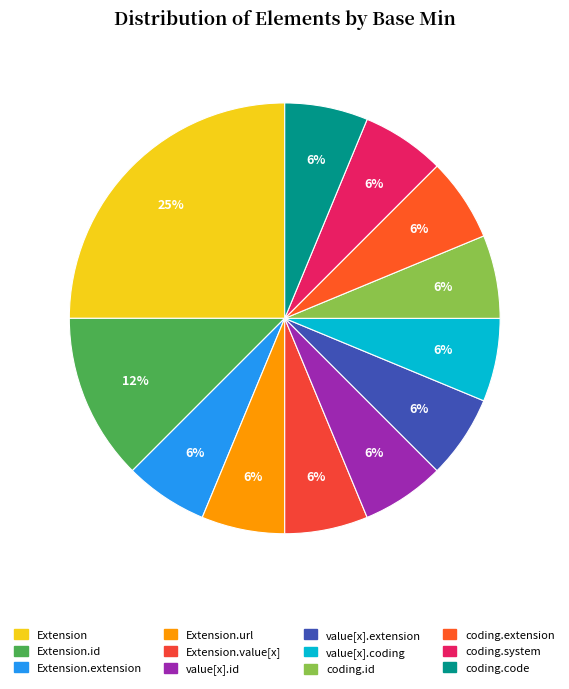

How many slices are in this pie chart?

12